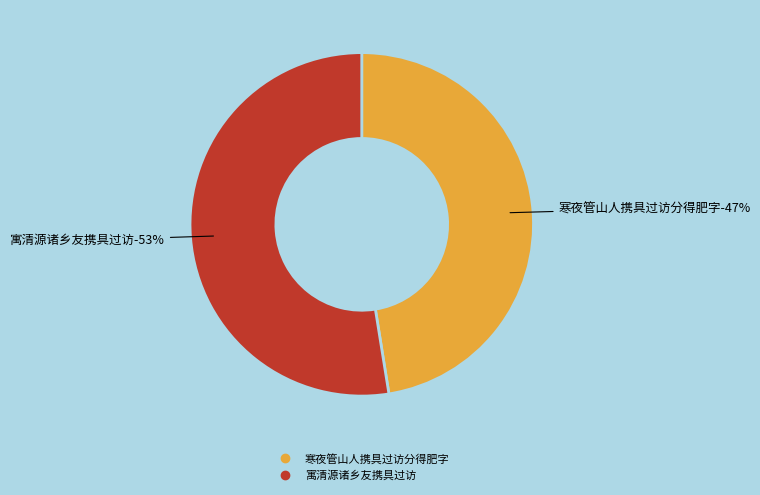

Rank the categories by value from highest to lowest.

寓清源诸乡友携具过访, 寒夜管山人携具过访分得肥字